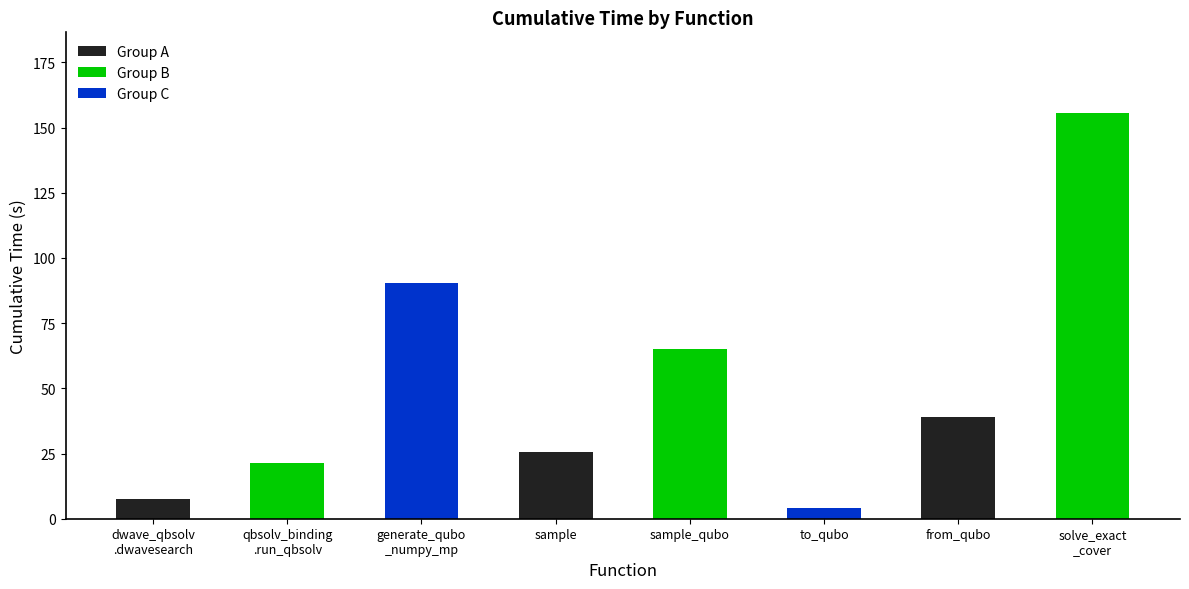

Does the chart contain any negative values?

No